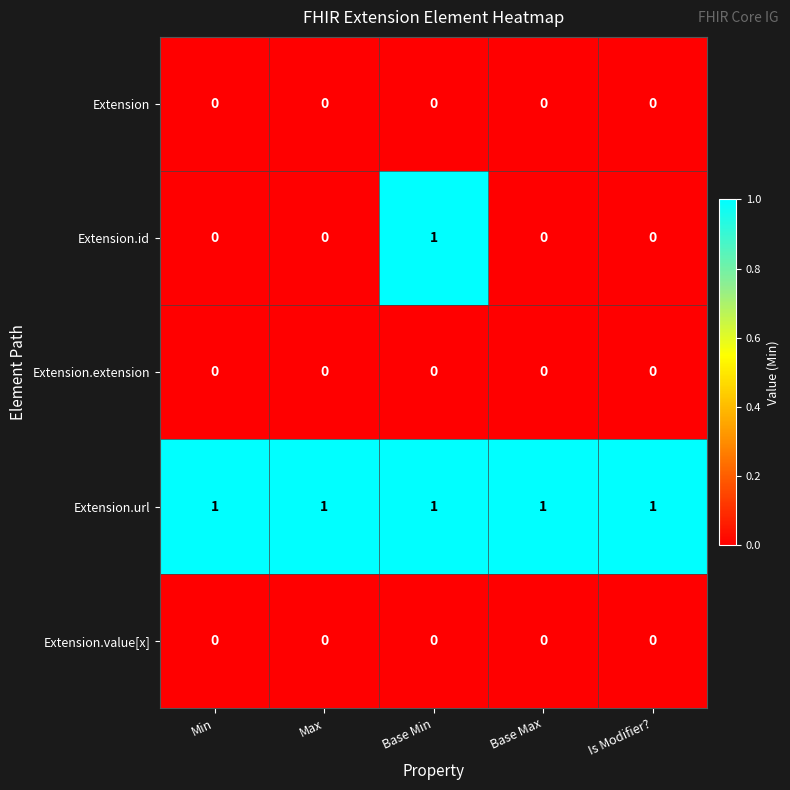

Reading left to right, transcribe all the data shown in this chart.

Extension: 0	0	0	0	0
Extension.id: 0	0	1	0	0
Extension.extension: 0	0	0	0	0
Extension.url: 1	1	1	1	1
Extension.value[x]: 0	0	0	0	0